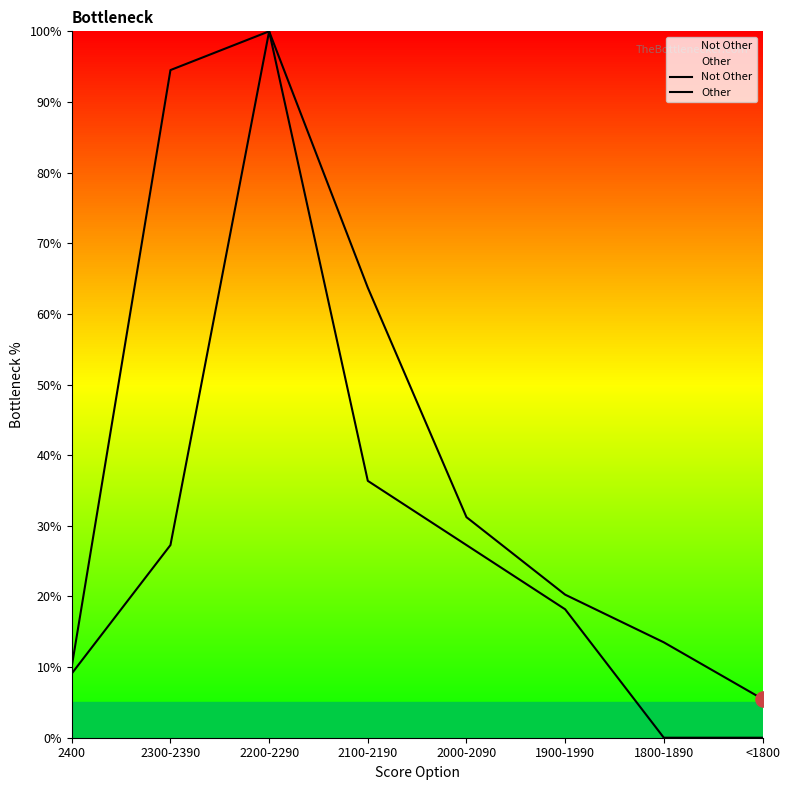

Which series has the largest Y range (max minus min)?

Other